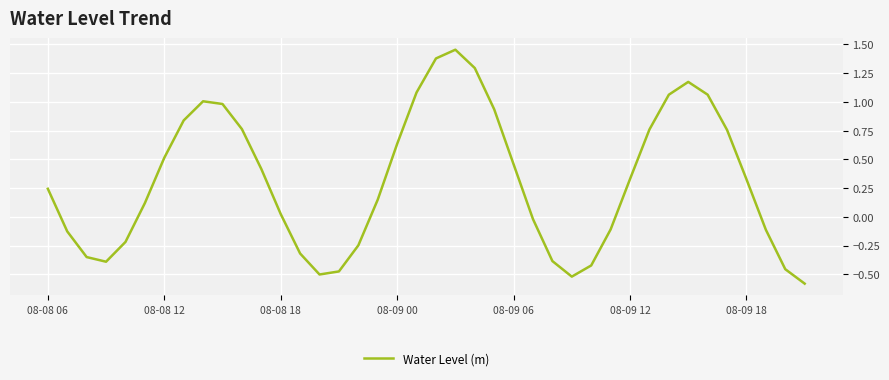

What is the minimum value shown in the chart?

-0.6